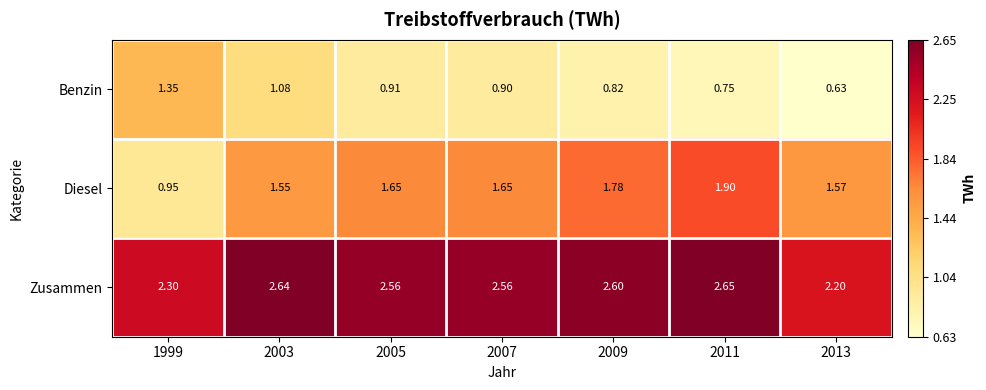

Which series has the widest spread of values?

Diesel